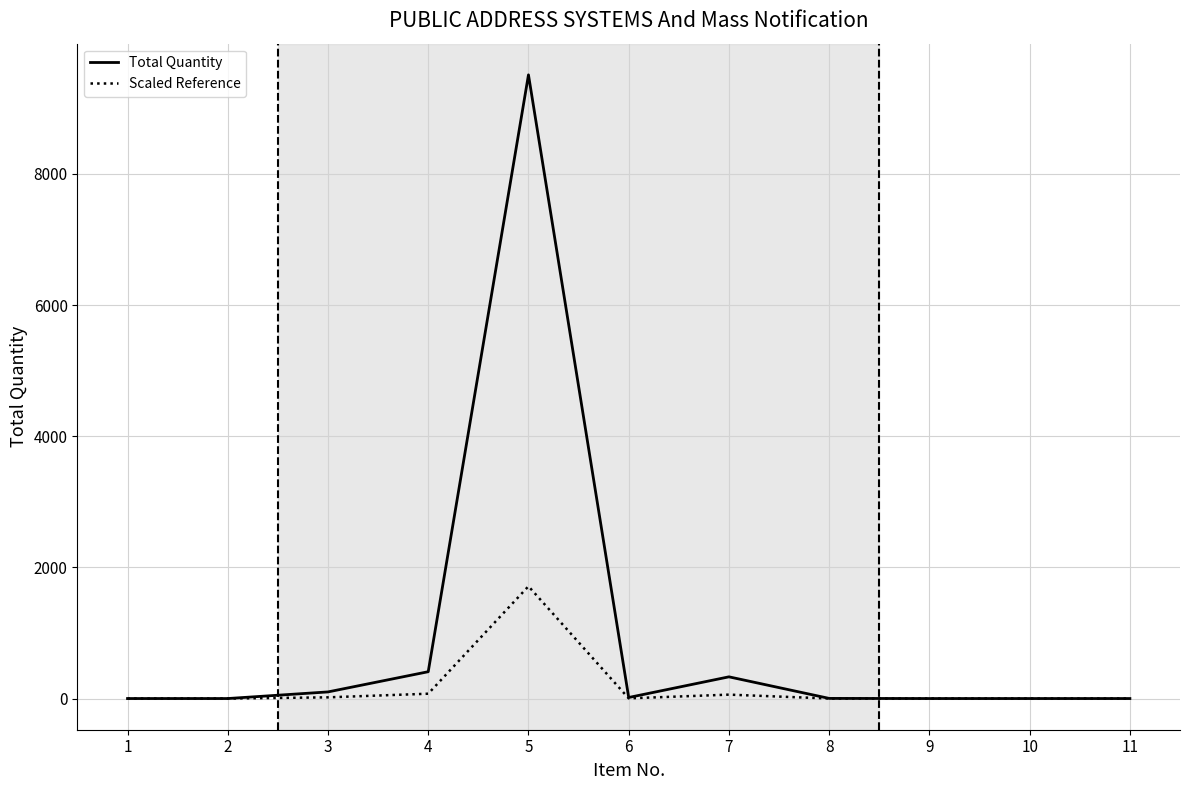

What is the maximum value for Scaled Reference?

1711.8